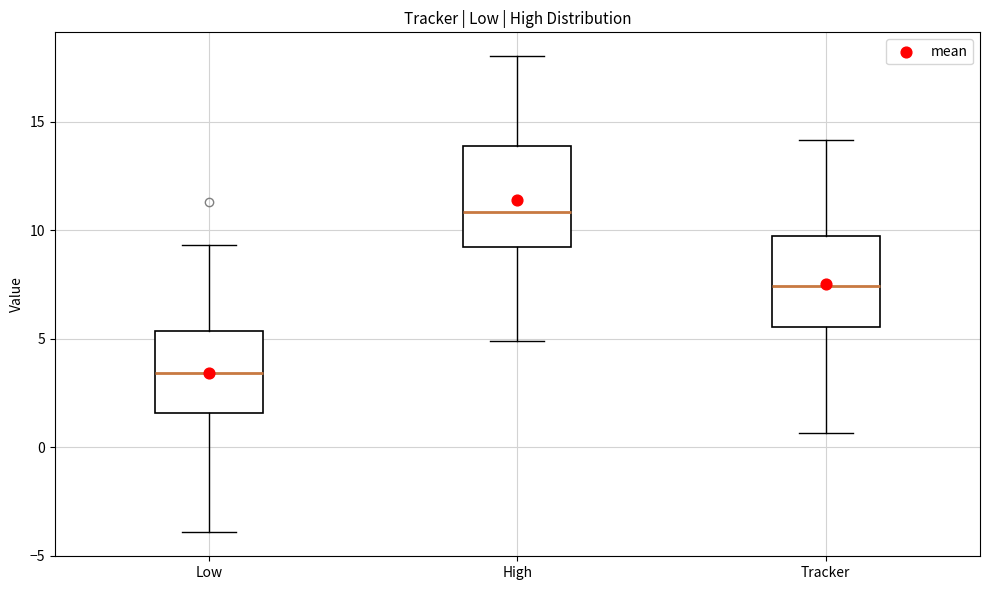

Which box's median line is the highest?

High